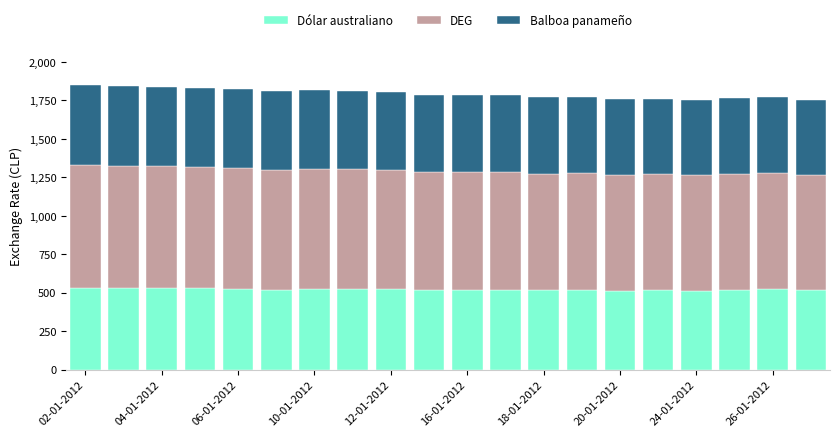

What is the lowest value of the Dólar australiano series?

511.9